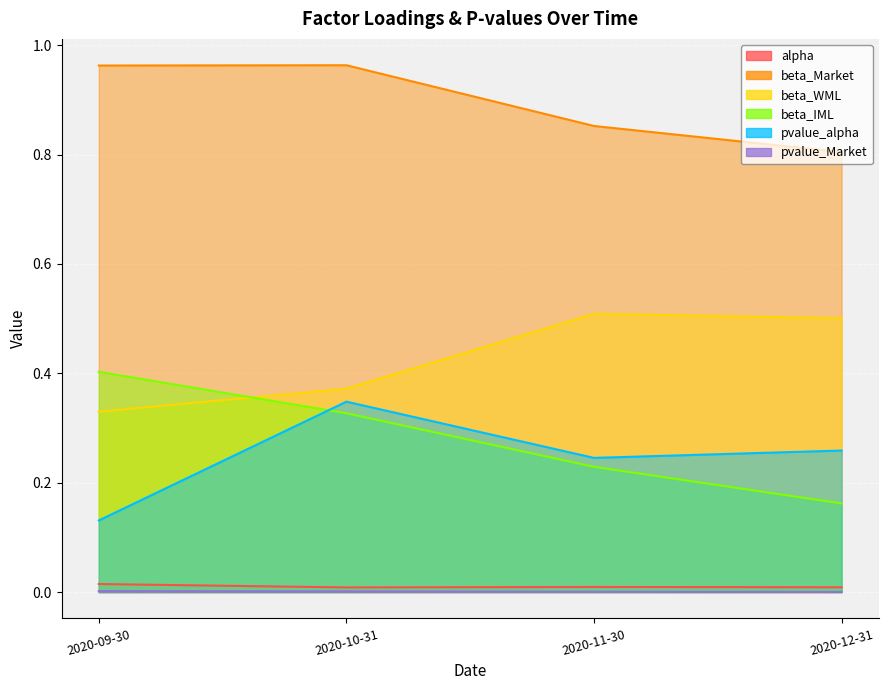

How many lines are shown in the chart?

6